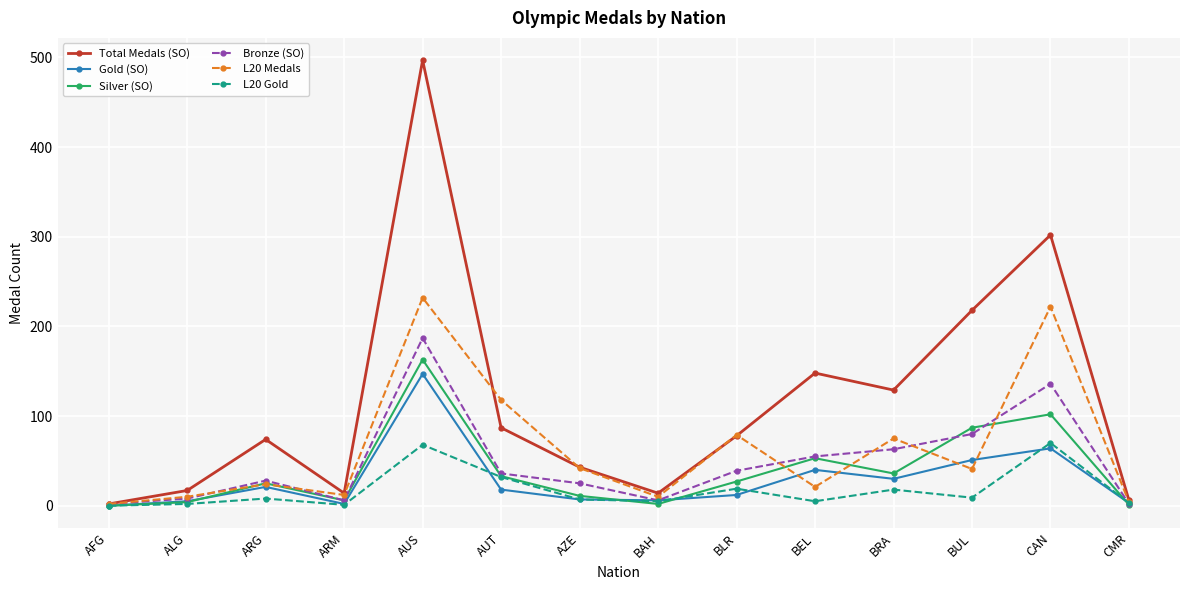

What is the greatest value displayed?

497